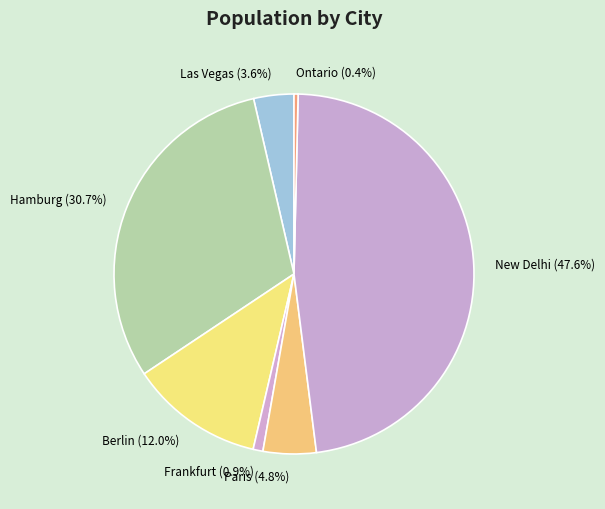

Which category has the biggest portion of the pie?

New Delhi